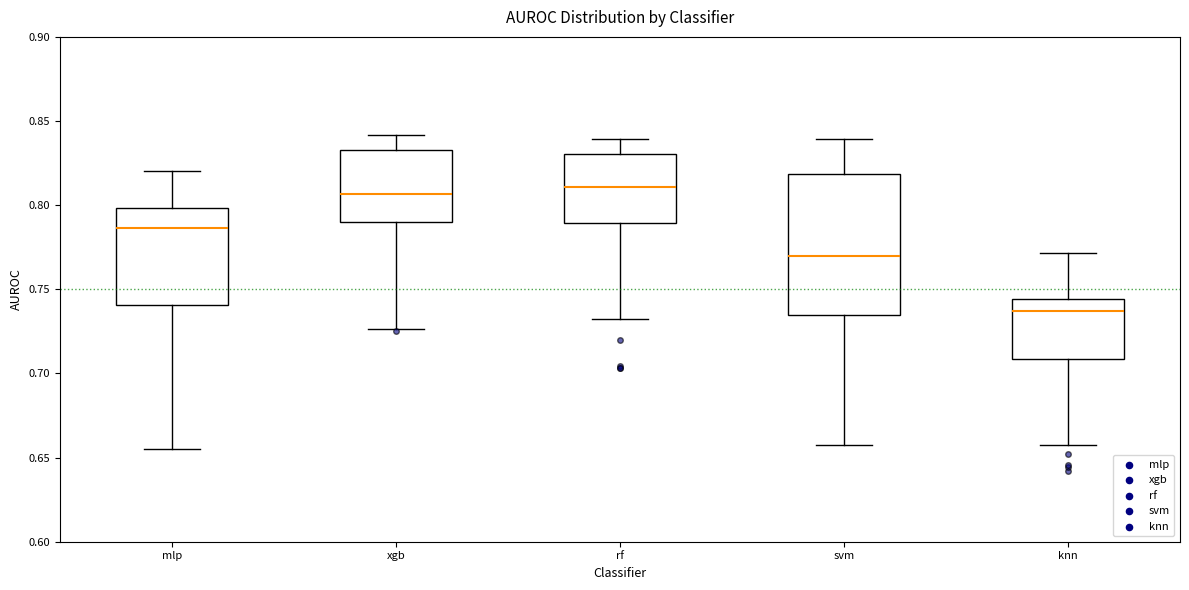

Which box is the tallest, from its lower edge to its upper edge?

svm